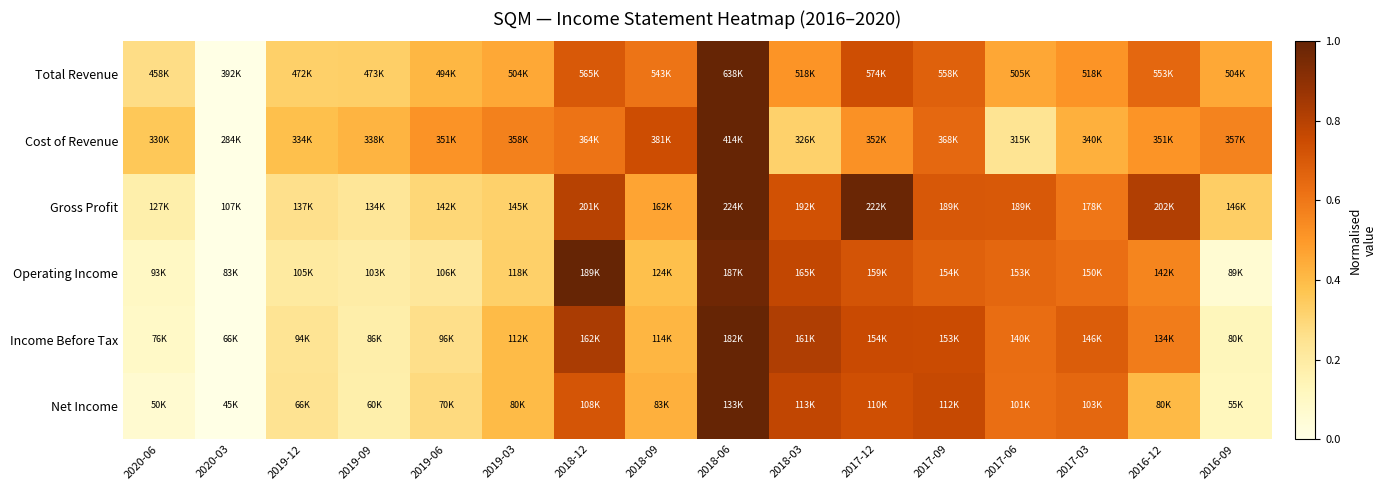

Which has a higher value, 2017-12 or 2019-09?

2017-12